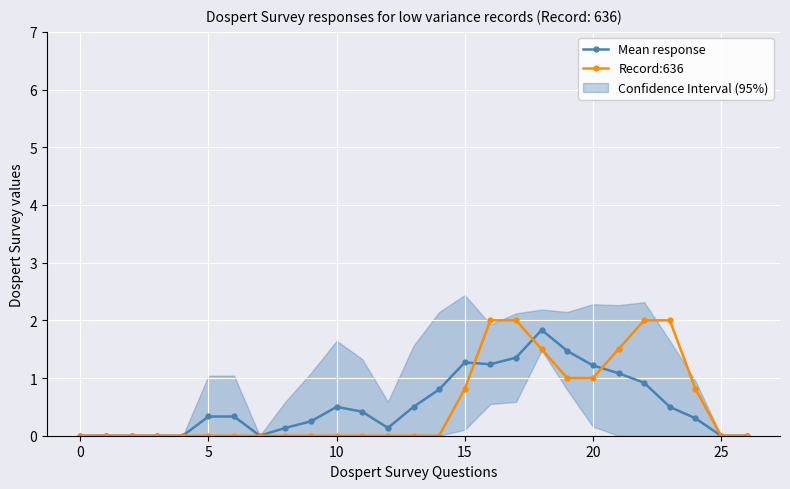

What is the highest value of the Record:636 series?

2.0